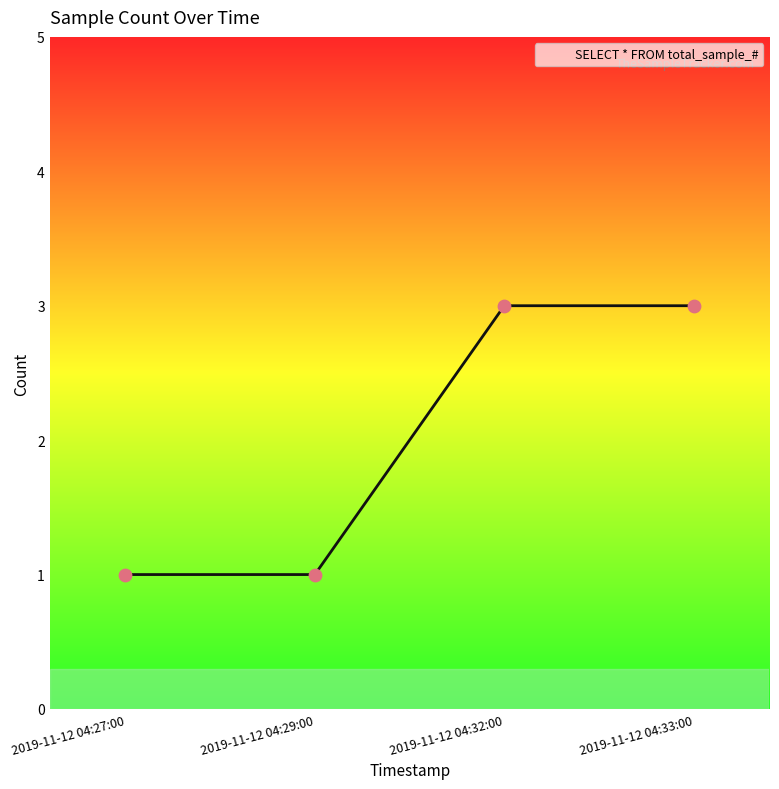

What is the change in value from 2019-11-12 04:29:00 to 2019-11-12 04:32:00?

+2